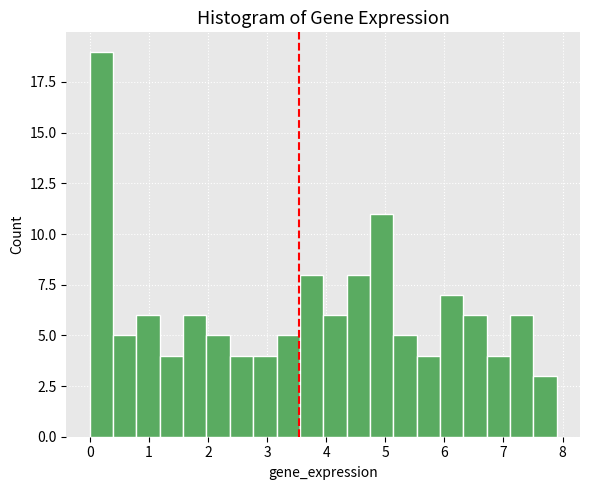

Around what value on the x-axis is the tallest bar? Give the approximate position of its centre, as read against the axis.

0.2